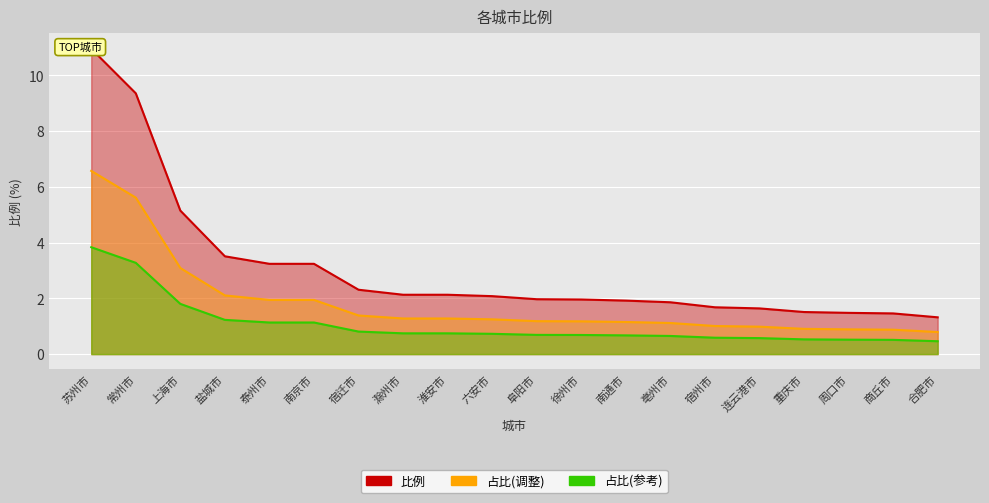

Which has a higher value, 徐州市 or 泰州市?

泰州市